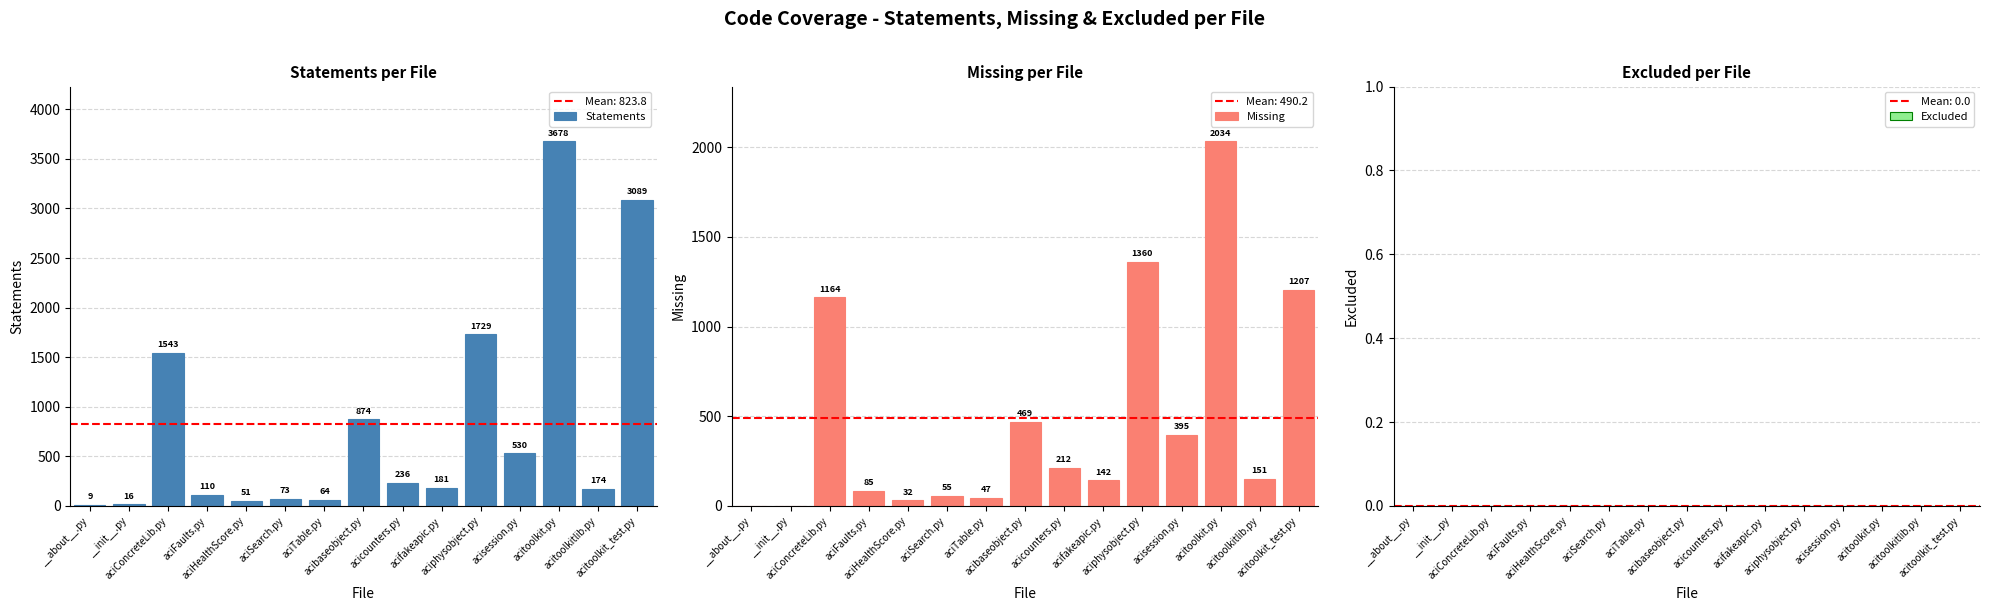

Rank the categories by Statements value from lowest to highest.

__about__.py, __init__.py, aciHealthScore.py, aciTable.py, aciSearch.py, aciFaults.py, acitoolkitlib.py, acifakeapic.py, acicounters.py, acisession.py, acibaseobject.py, aciConcreteLib.py, aciphysobject.py, acitoolkit_test.py, acitoolkit.py